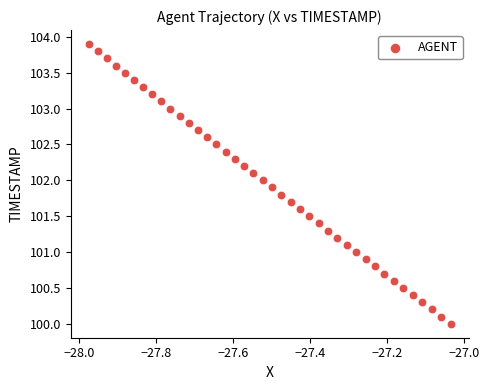

What is the range of Y values (max minus min)?

3.9